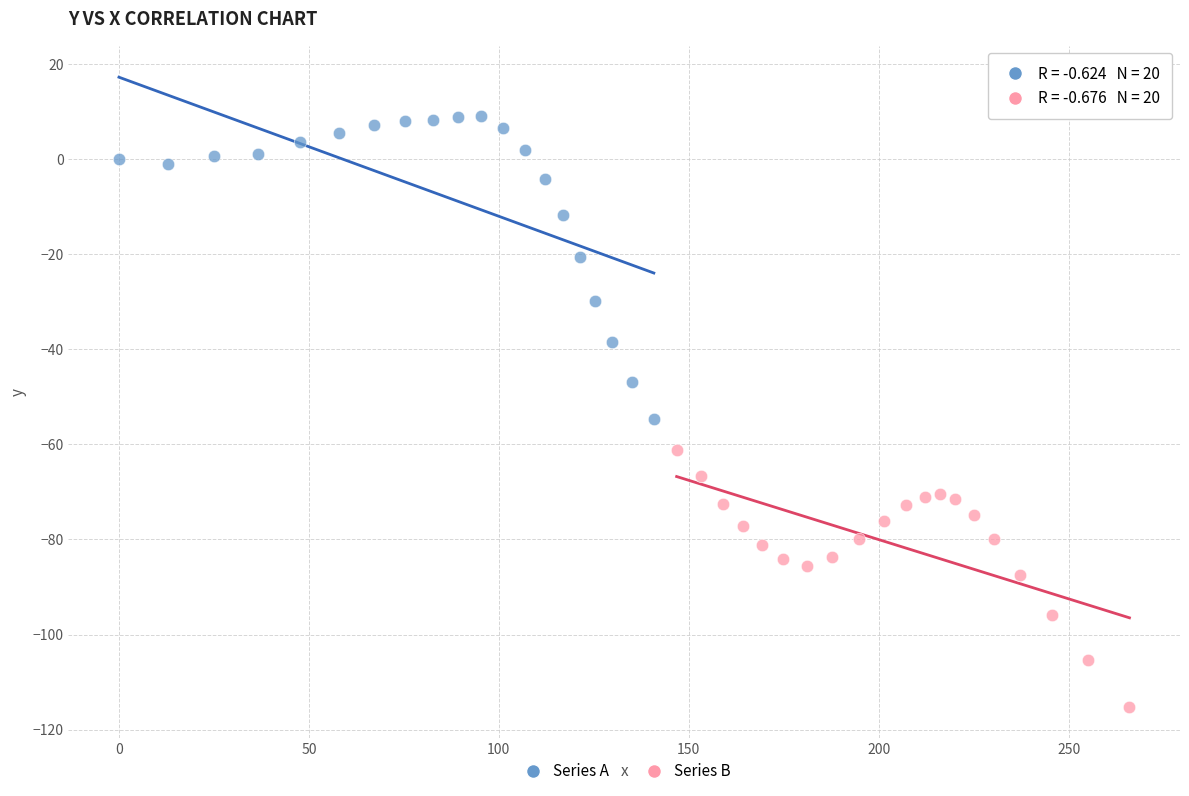

What are all the series names shown in the legend?

Series A, Series B